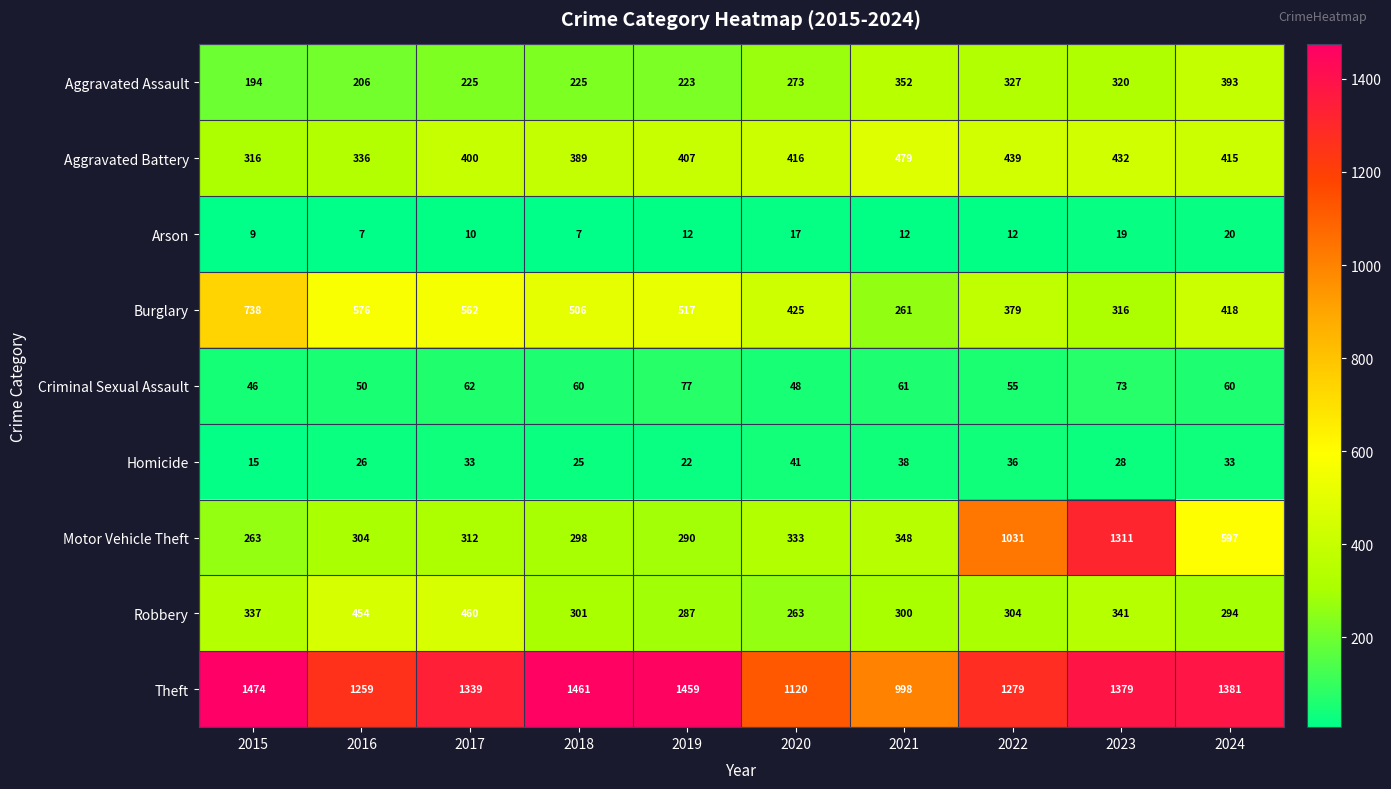

Which series has the widest spread of values?

Motor Vehicle Theft